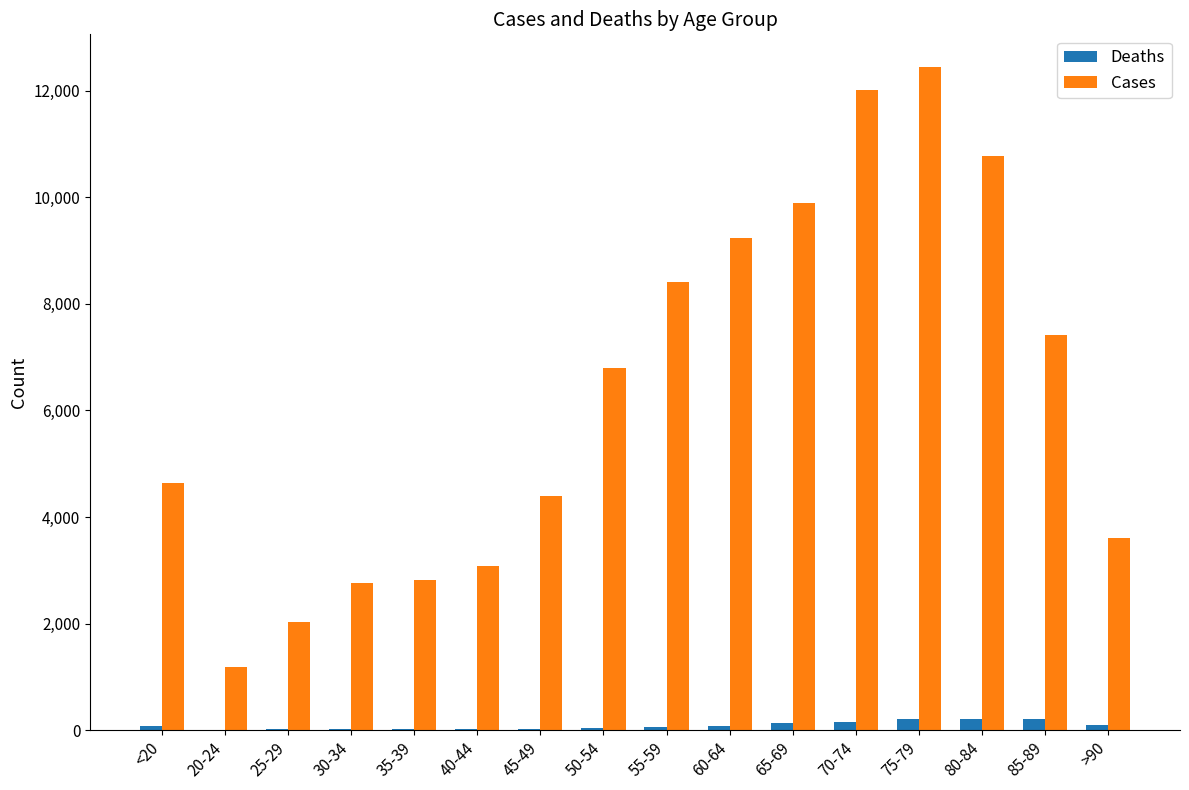

Which series changed the most between 30-34 and 80-84?

Cases